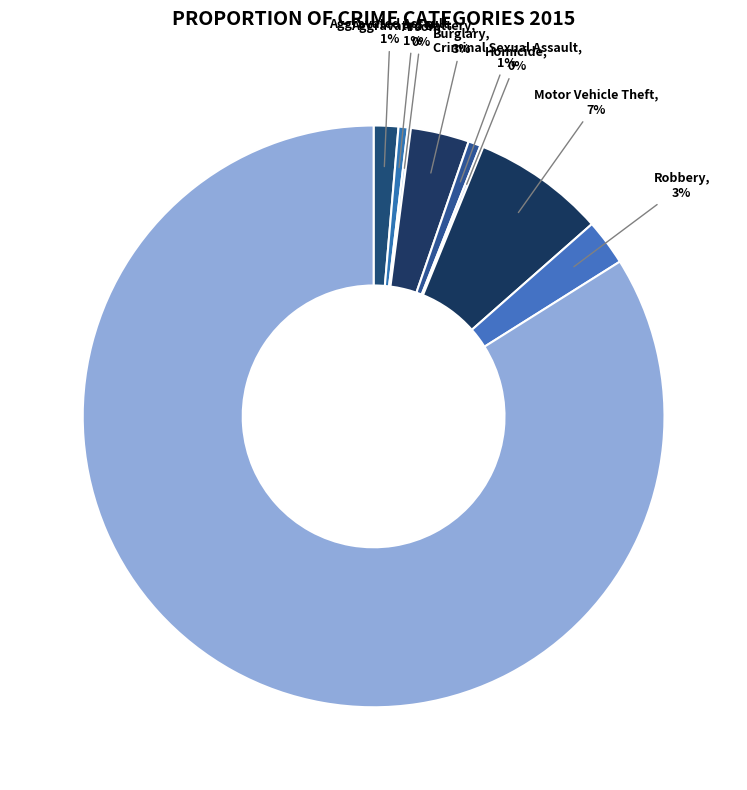

To the nearest percent, what is the difference between the largest and smallest slice percentages?

84%